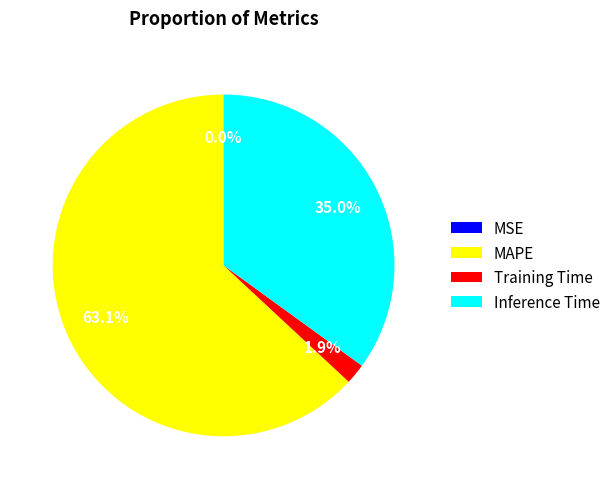

Is there a majority slice in this chart?

Yes